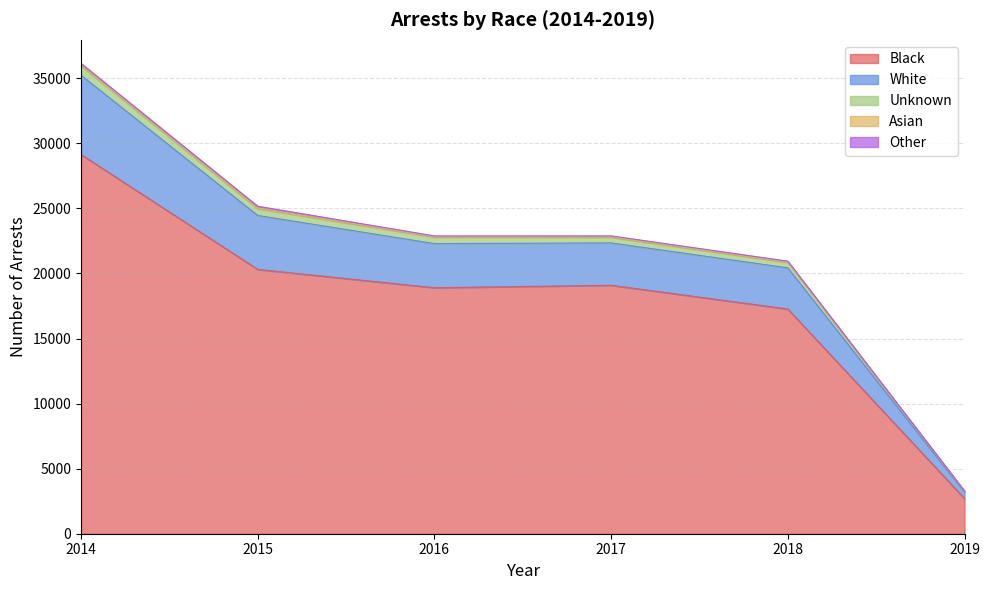

Where is Unknown nearest to the value 19603?

2018